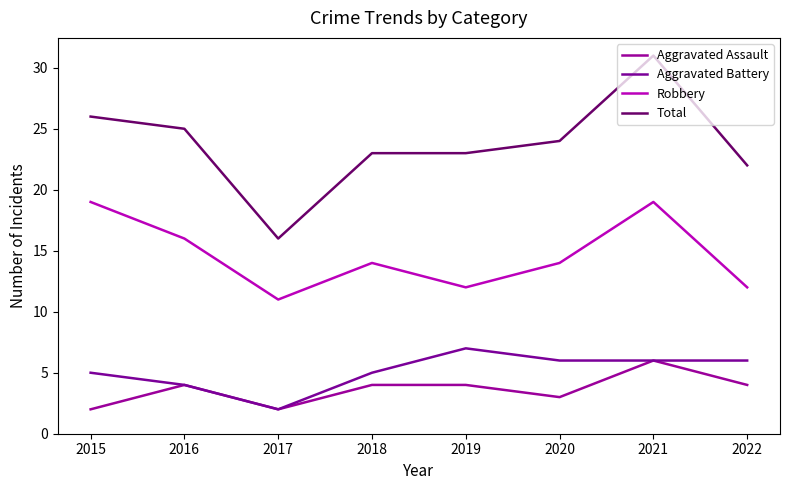

What are all the series names shown in the legend?

Aggravated Assault, Aggravated Battery, Robbery, Total